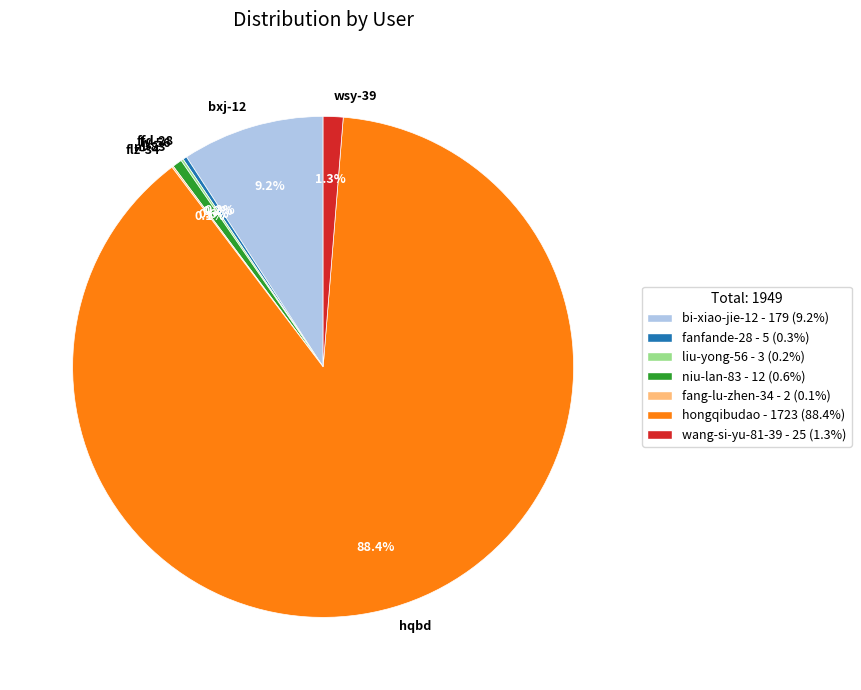

What is the largest slice in the pie chart?

hqbd